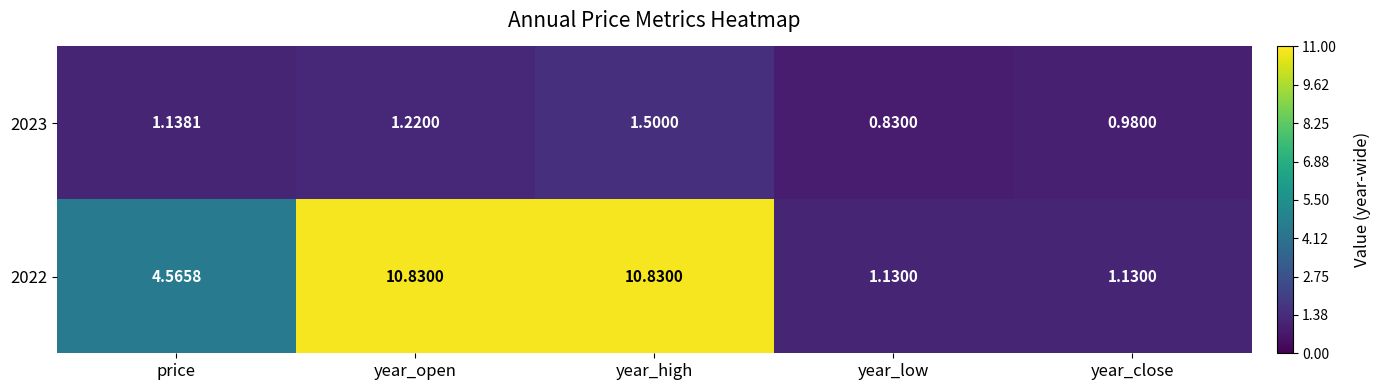

At which label is 2022 closest to 5?

price